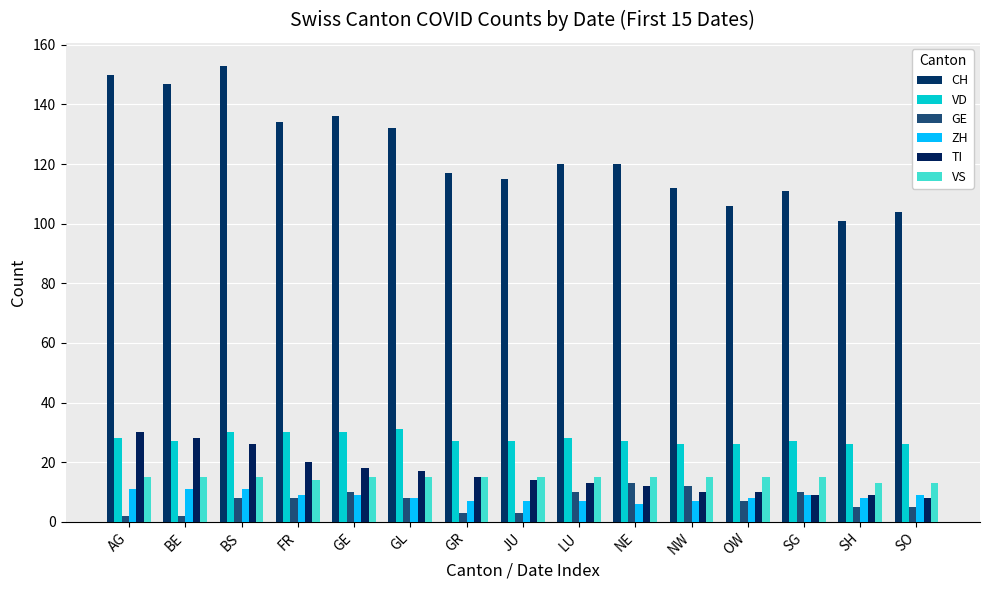

What are all the series names shown in the legend?

CH, VD, GE, ZH, TI, VS